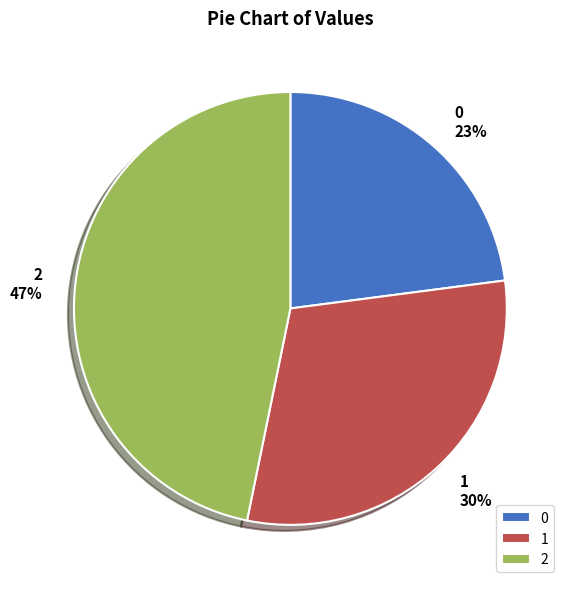

What is the ratio of the value at 0 to the value at 1?

0.8